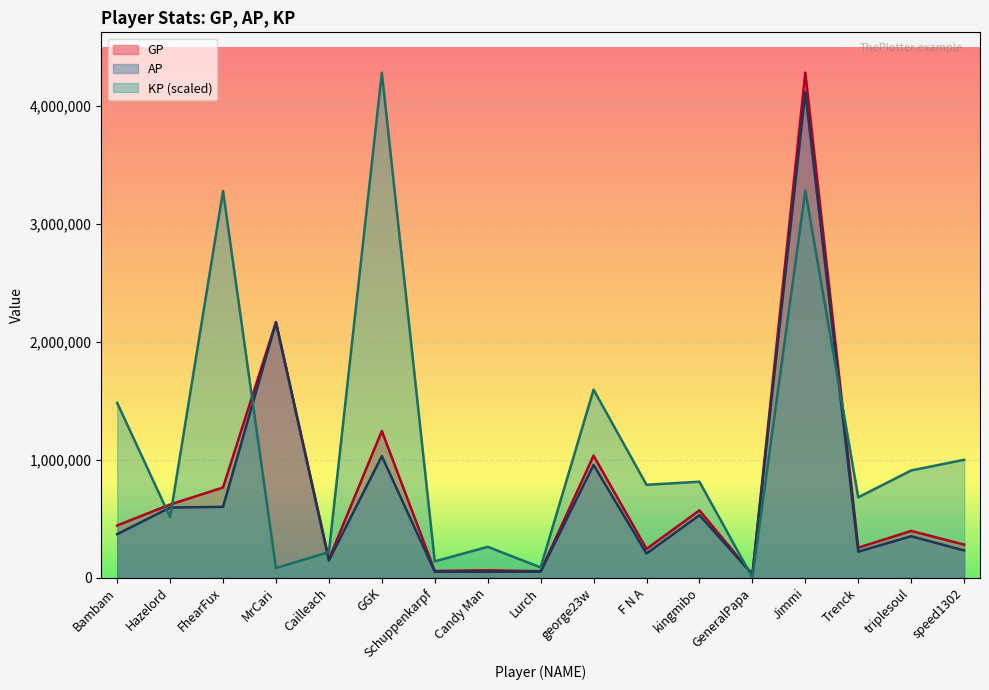

What is the maximum value for KP?

4278949.0